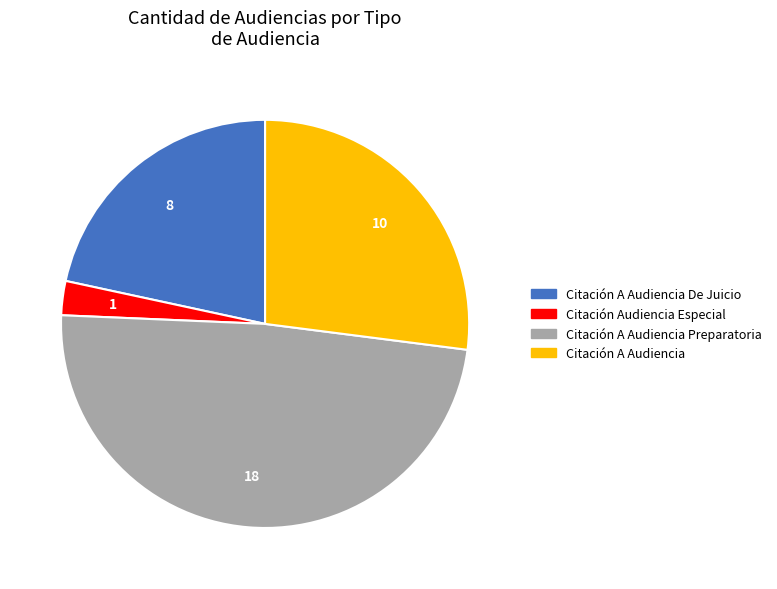

Does any single category account for the majority?

No